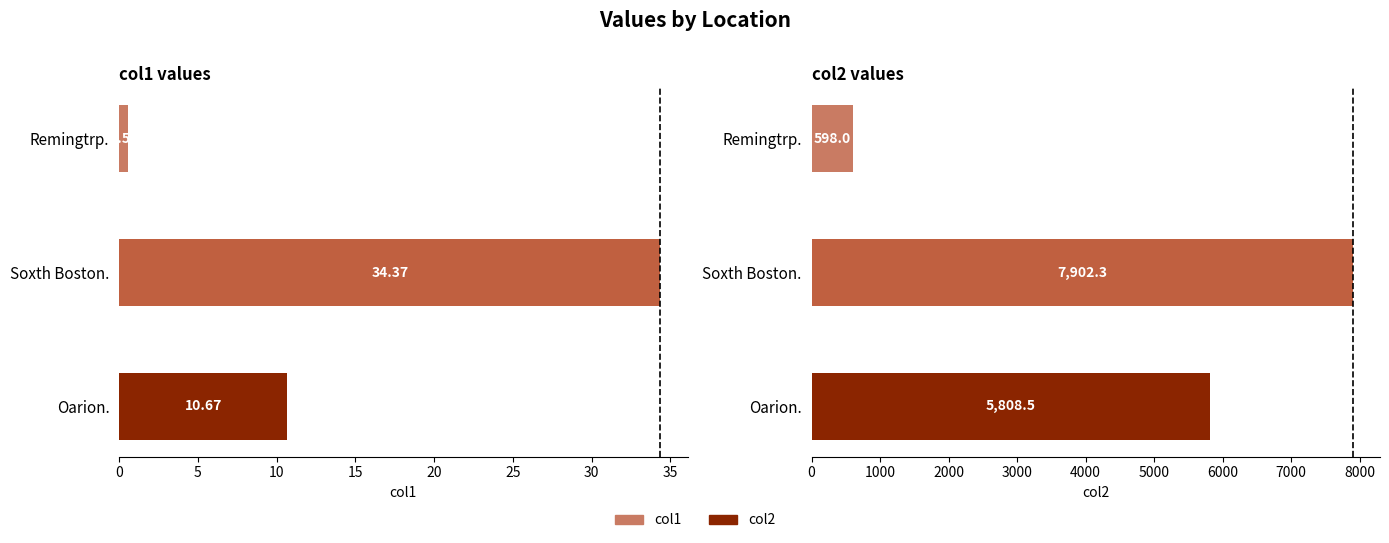

What is the highest value of the col2 series?

7902.3